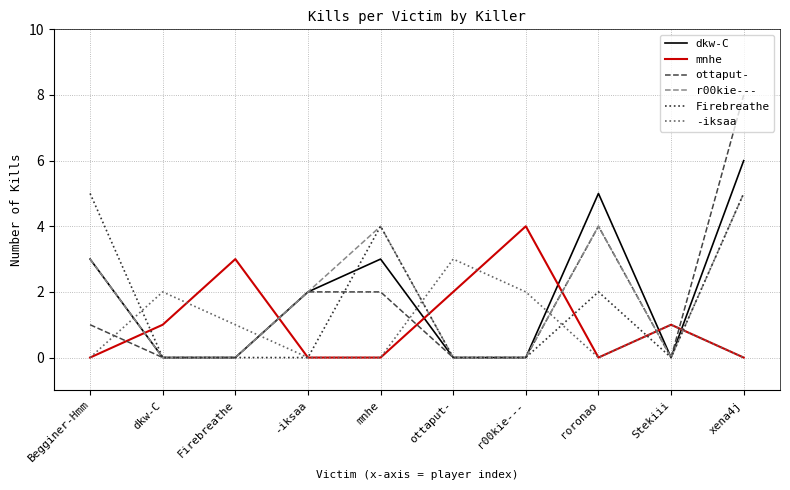

Count the ottaput- values in the range 0 to 2.

8